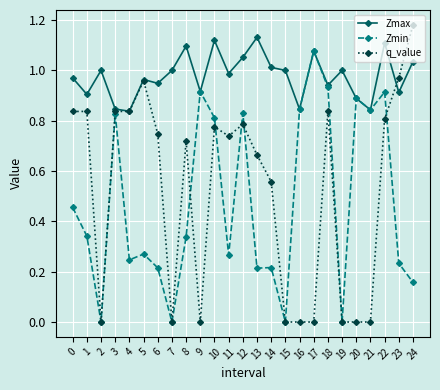

The value of q_value at 3 is 0.8. True or false?

True